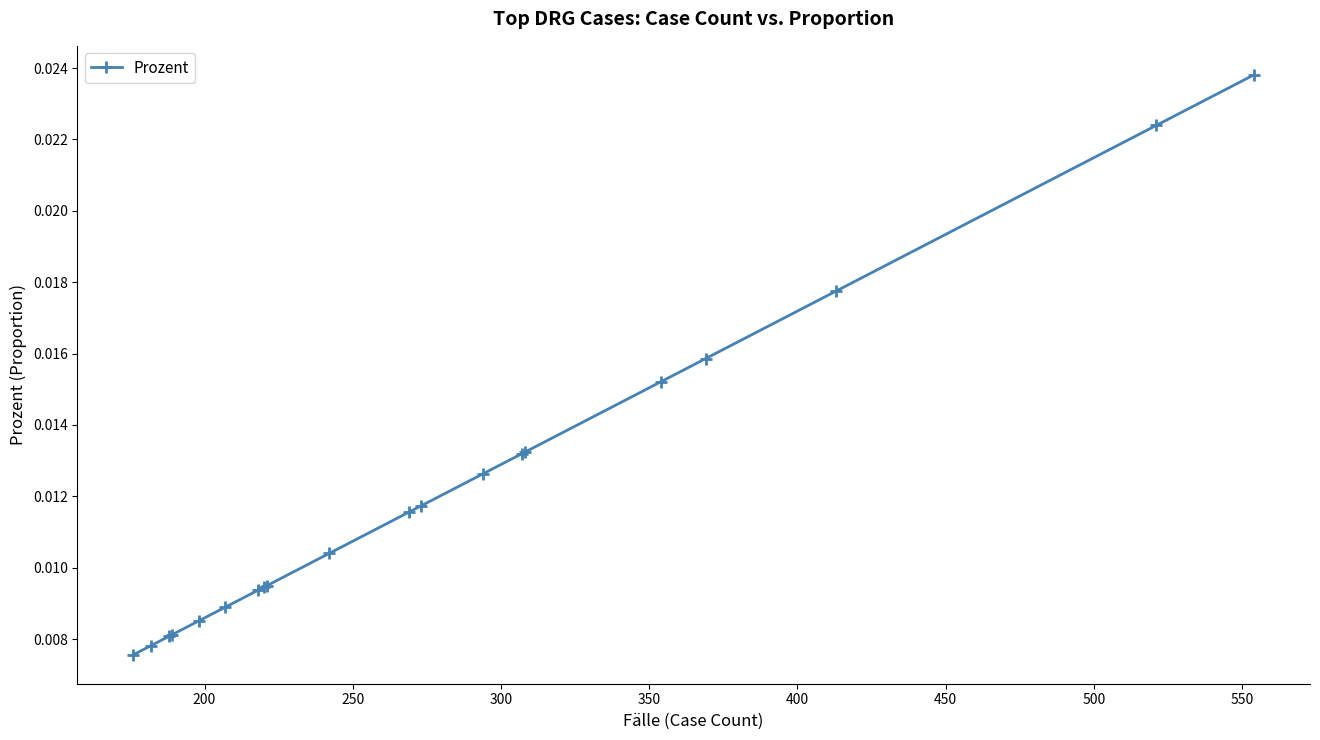

Count the values in the range 0 to 1.

20